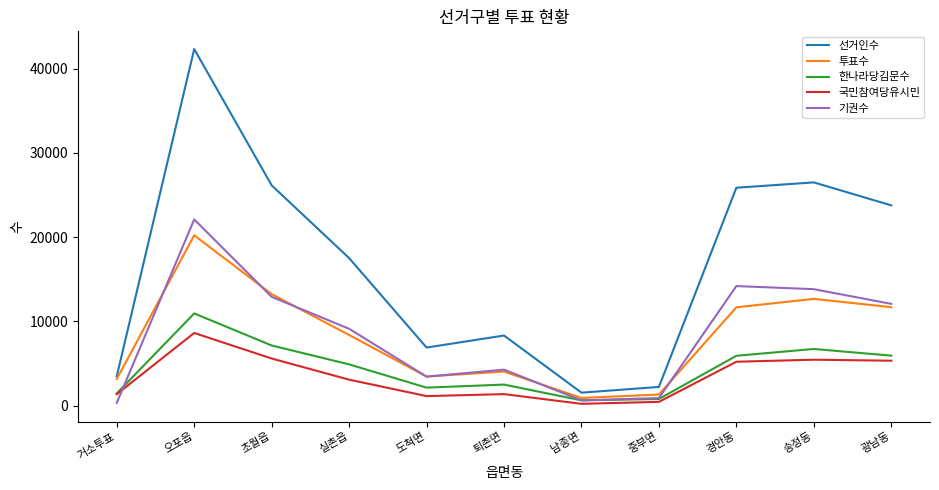

At how many categories does at least one series exceed 672?

11